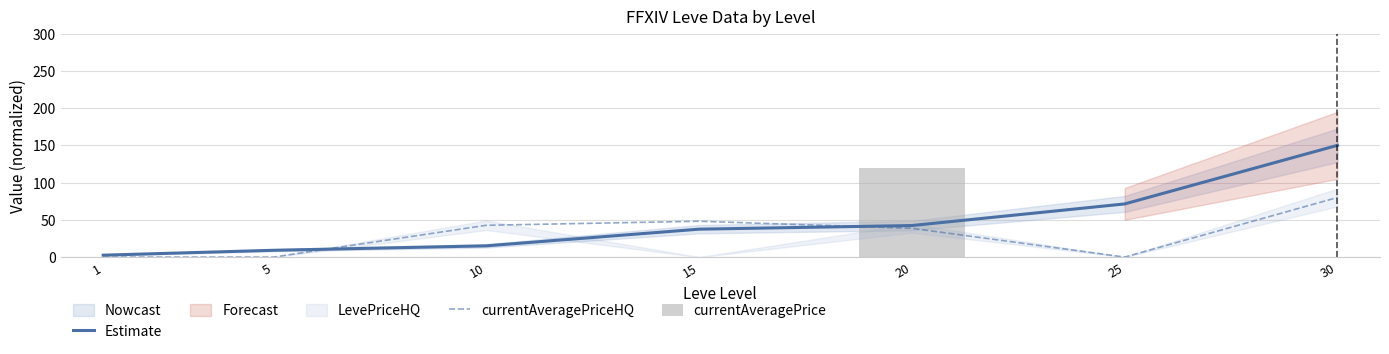

List the series in order of their peak value, lowest first.

currentAveragePriceHQ, currentAveragePrice, Estimate